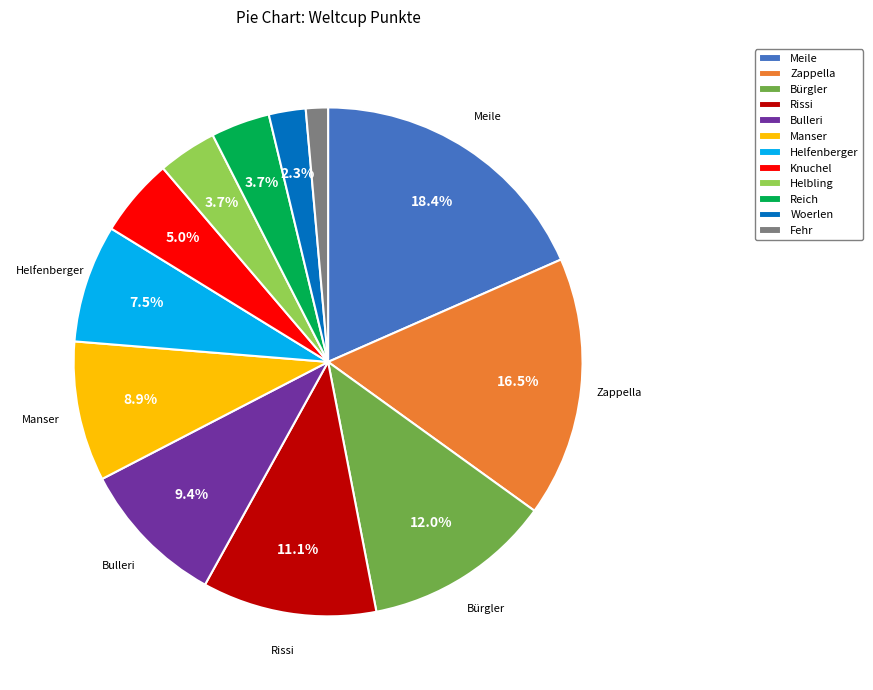

Which slice is the smallest?

Fehr